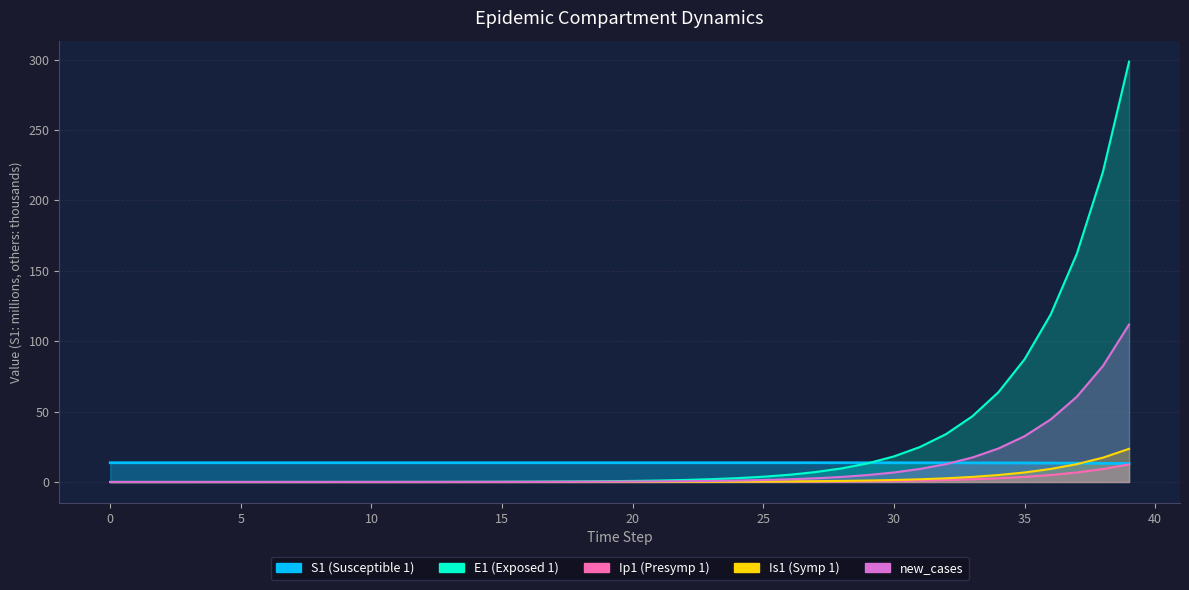

What is the difference between the maximum and minimum values in the new_cases series?

111.8